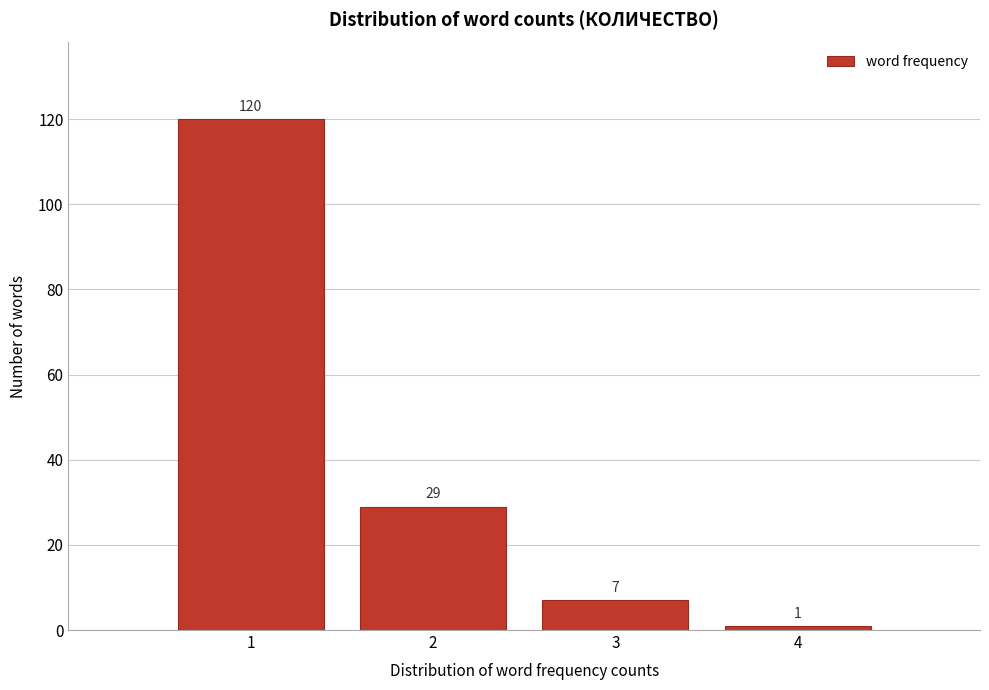

Over which range of the x-axis is the bar tallest?

0.5 to 1.5